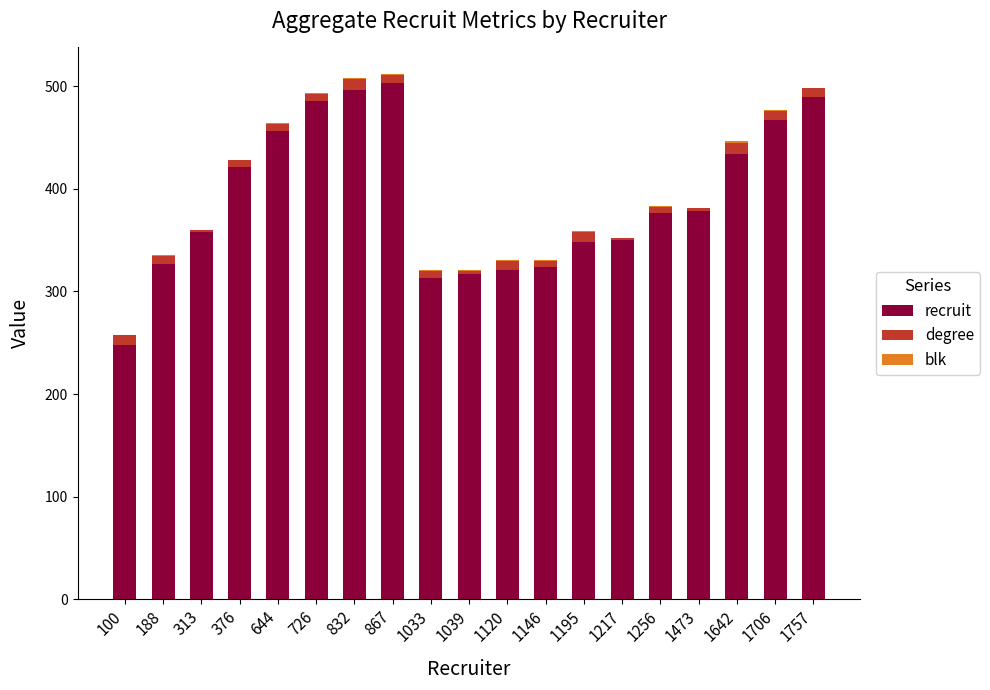

True or false: recruit has a value of 270 at 1706.

False